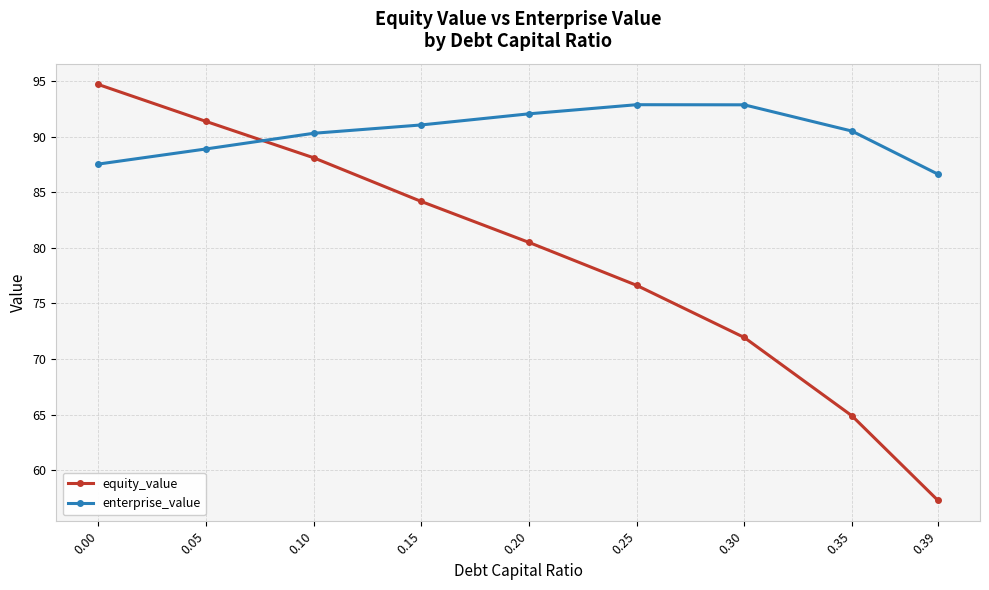

At 0.05, list the series in order from smallest to largest.

enterprise_value, equity_value